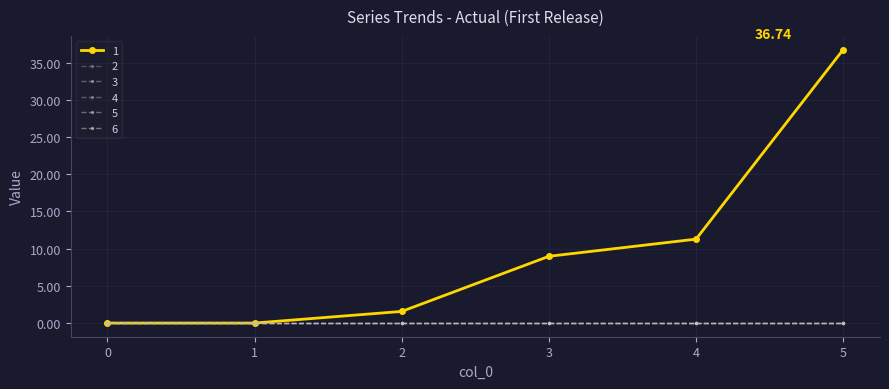

Is the value of 2 at 4 greater than the value of 4 at 5?

No